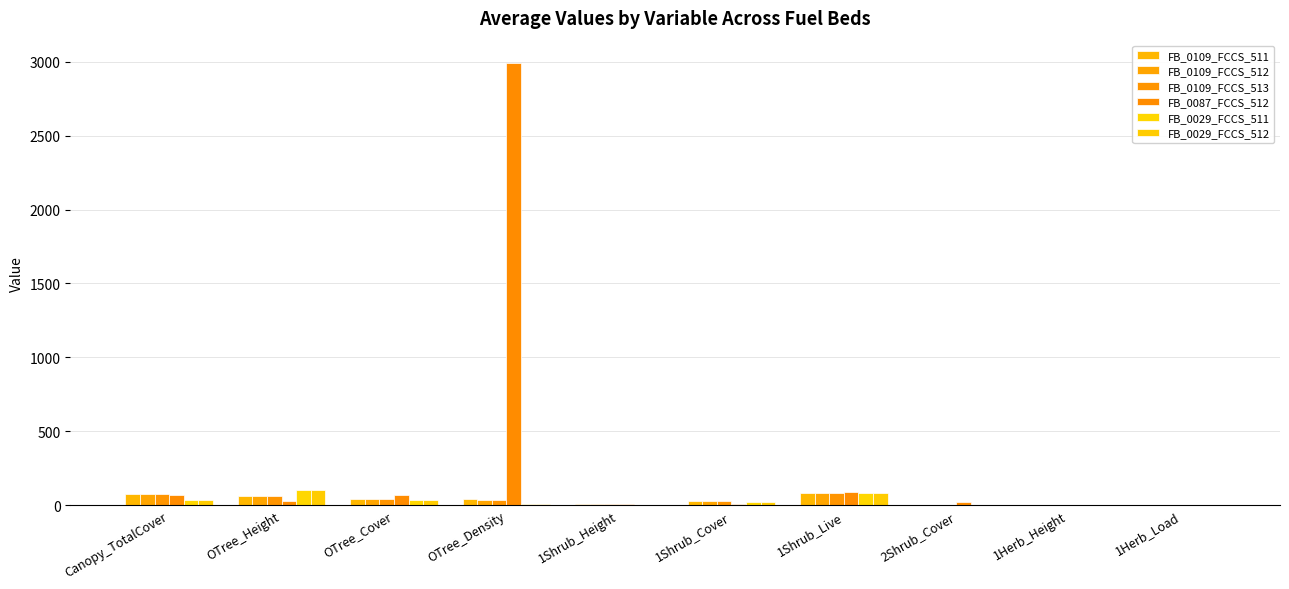

What is the average value of the FB_0029_FCCS_511 series?

29.4